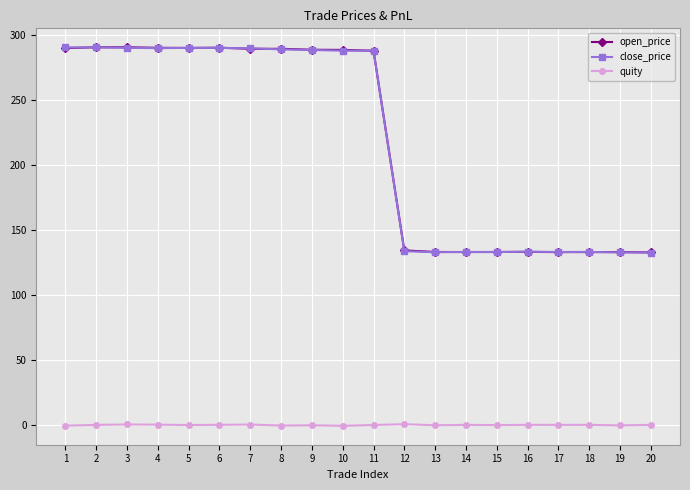

The open_price series shows 132.9 at 19. True or false?

True